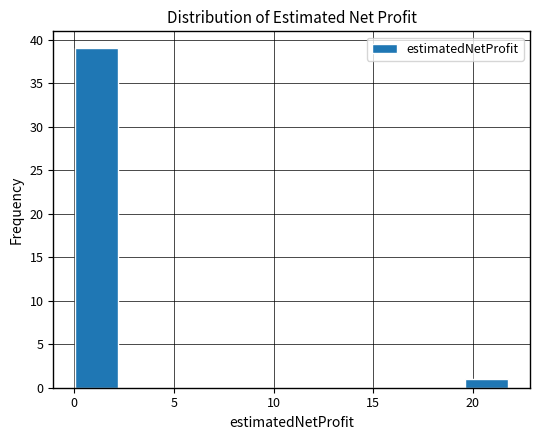

Reading left to right, list every bar in this chart as the range it spans on the x-axis followed by its height. Neither the bar edges nor the heights are printed on the chart, so give them approximately, as read against the axes.

0.0 to 2.0: 39
2.0 to 4.5: 0
4.5 to 6.5: 0
6.5 to 8.5: 0
8.5 to 11.0: 0
11.0 to 13.0: 0
13.0 to 15.5: 0
15.5 to 17.5: 0
17.5 to 19.5: 0
19.5 to 22.0: 1